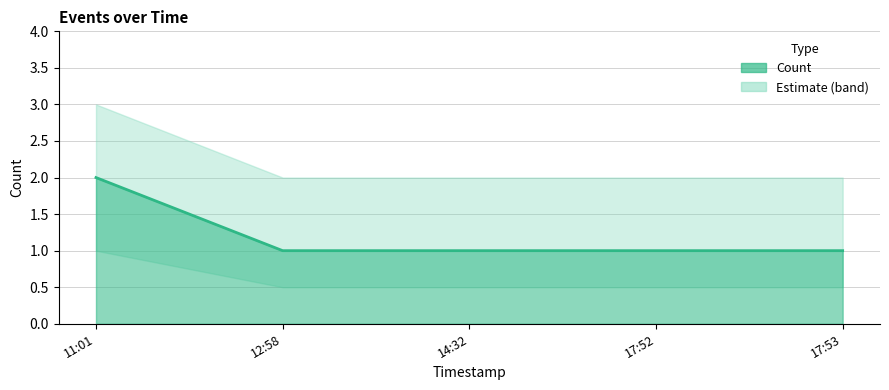

Rank the categories by value from highest to lowest.

11:01, 12:58, 14:32, 17:52, 17:53